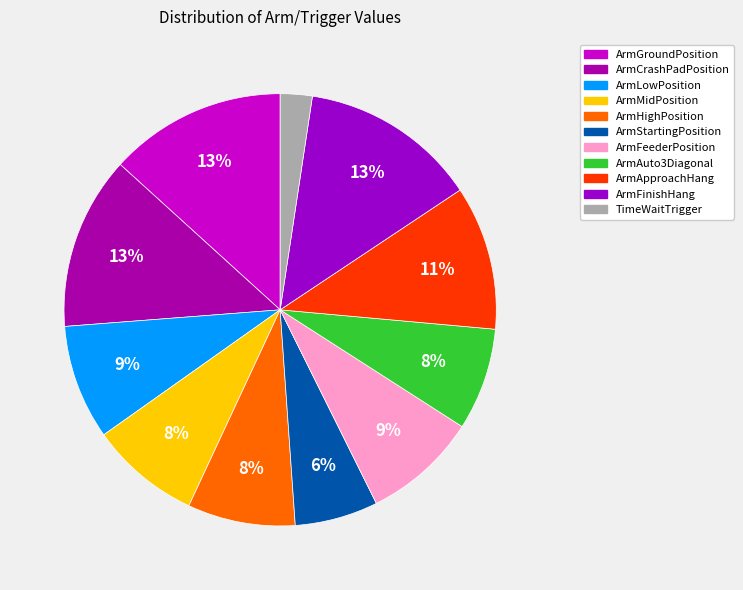

What percentage is NOT represented by ArmLowPosition?

91.4%